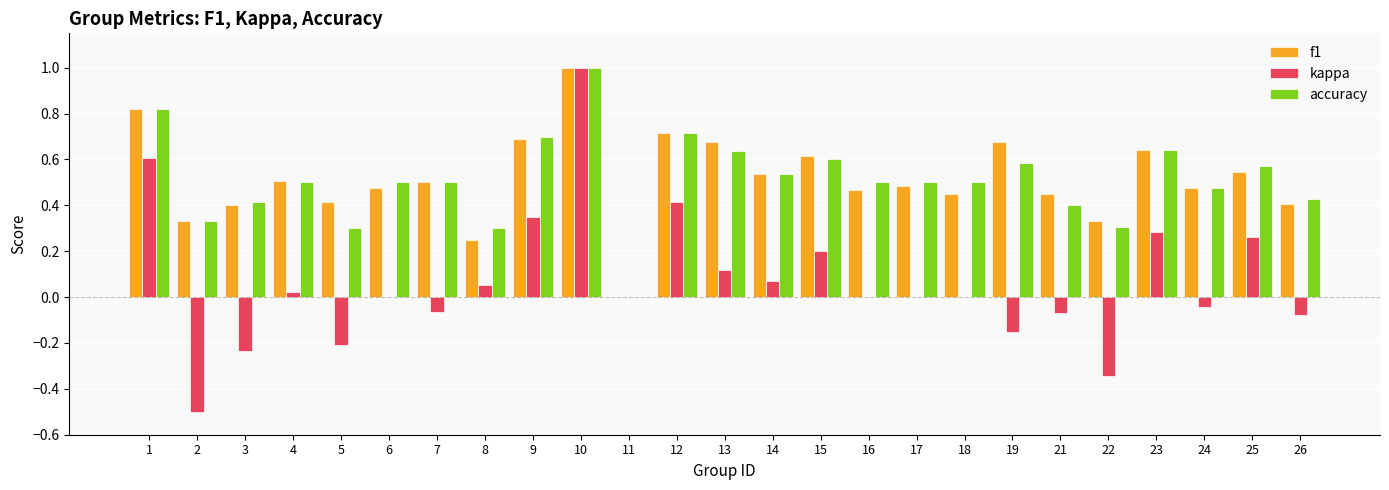

Count the number of data series in this chart.

3